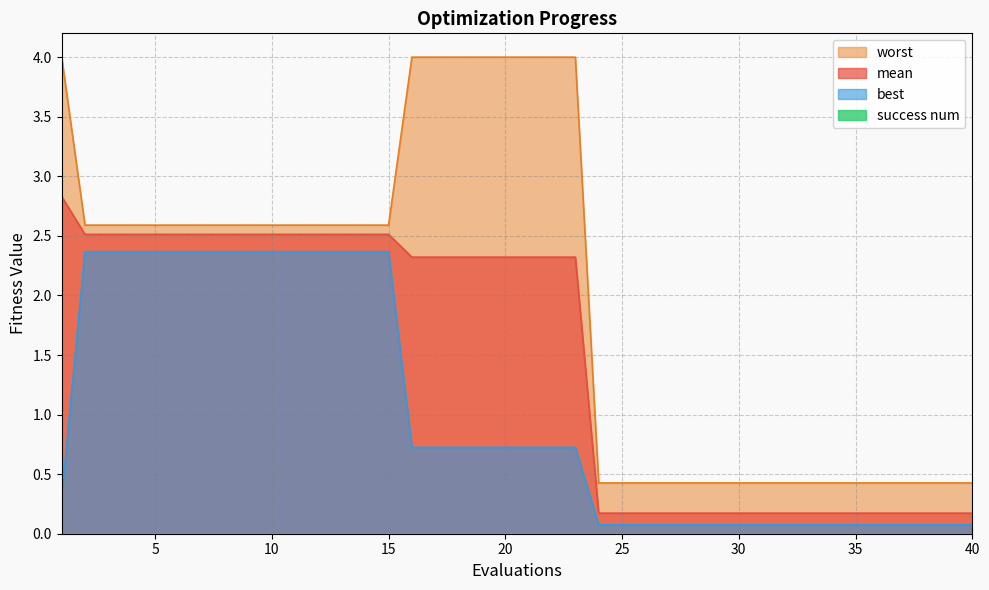

True or false: best and mean intersect in this chart.

False